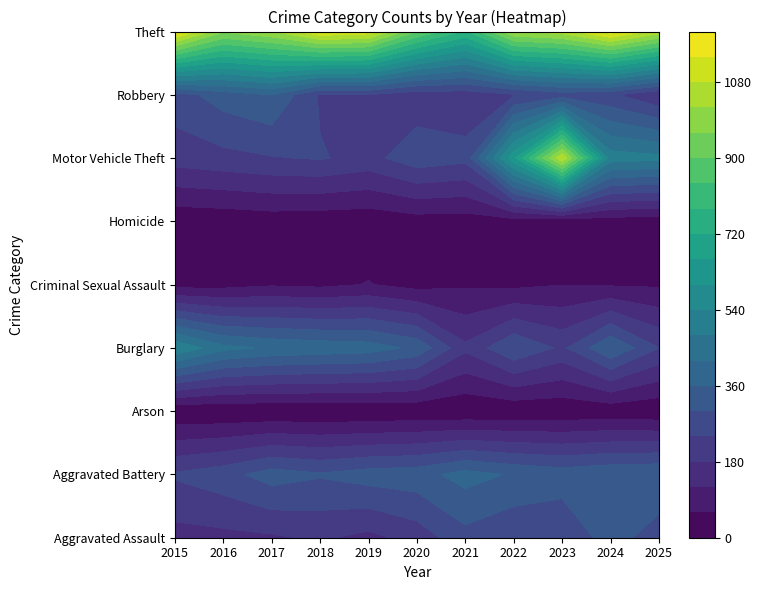

What is the difference between the Motor Vehicle Theft values at 5 and 8?

795